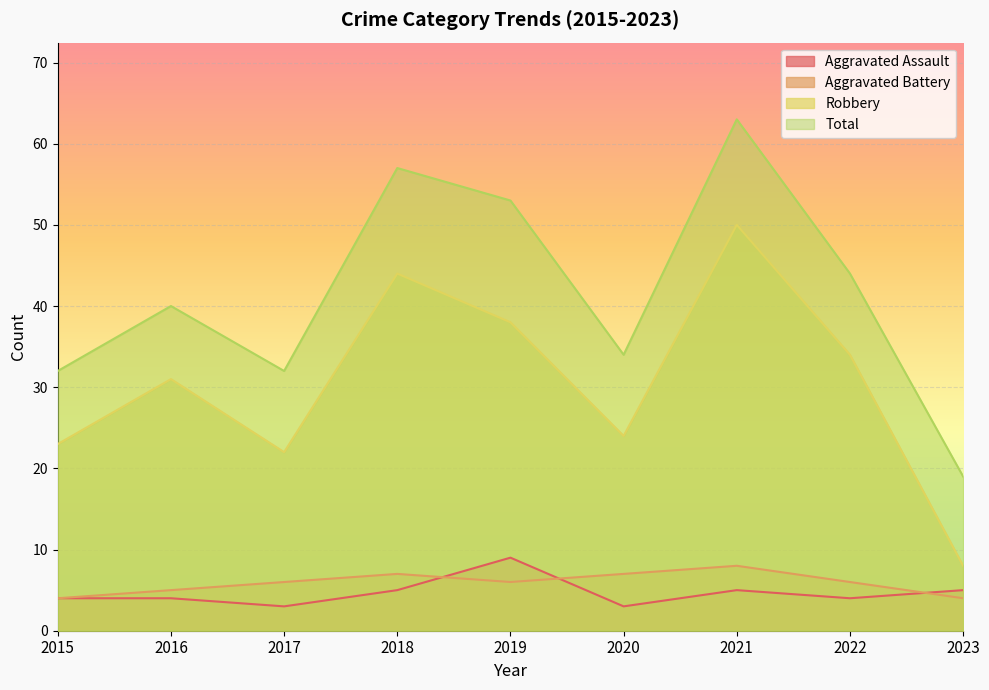

How many series are shown in this chart?

4